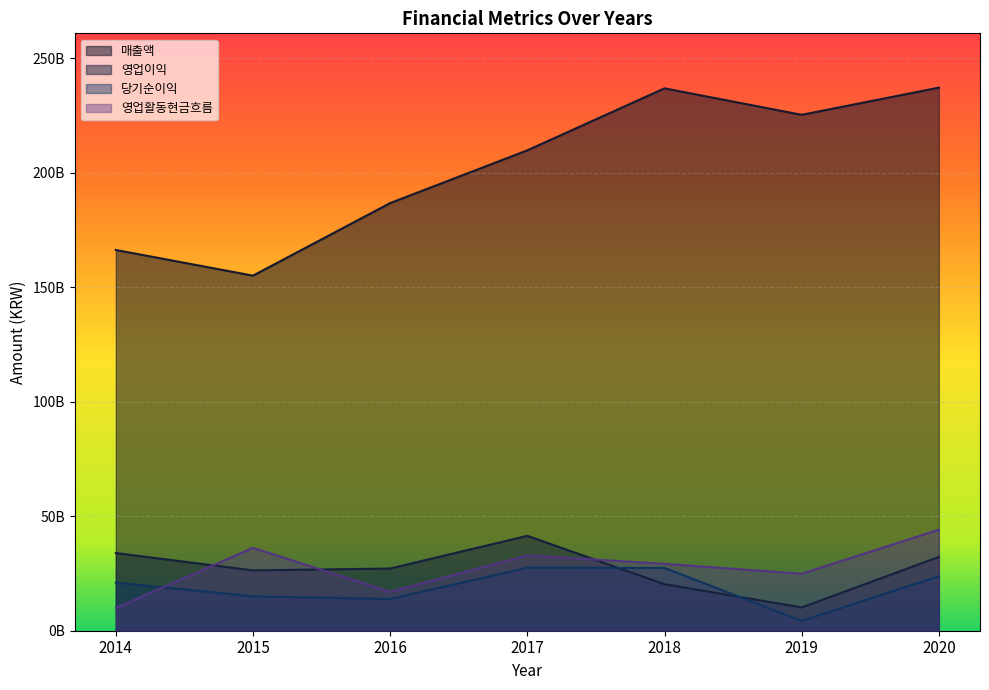

Reading left to right, extract all data points from this chart.

매출액: 166229914338	155021911596	186697989727	209731268717	236789278099	225233901230	237094409997
영업이익: 33911165322	26331814144	27154432370	41422809186	20302159058	10166911192	32221236896
당기순이익: 21005078770	14989715976	13837451984	27503927600	27404281101	4276231434	23802889375
영업활동현금흐름: 9897042943	36177806955	16980522553	32878583888	29202383242	24876281769	44091746761